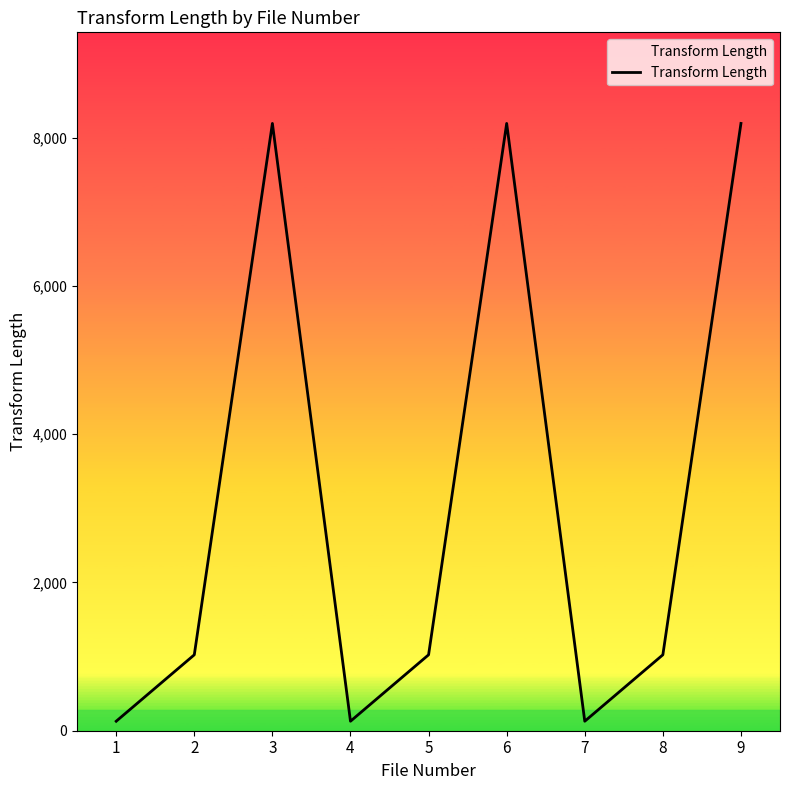

What is the change in value from 5 to 6?

+7168